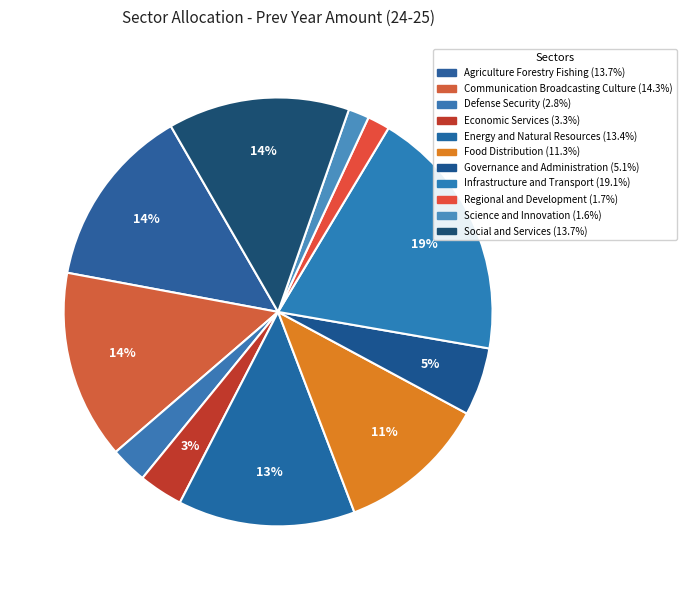

Is there a majority slice in this chart?

No